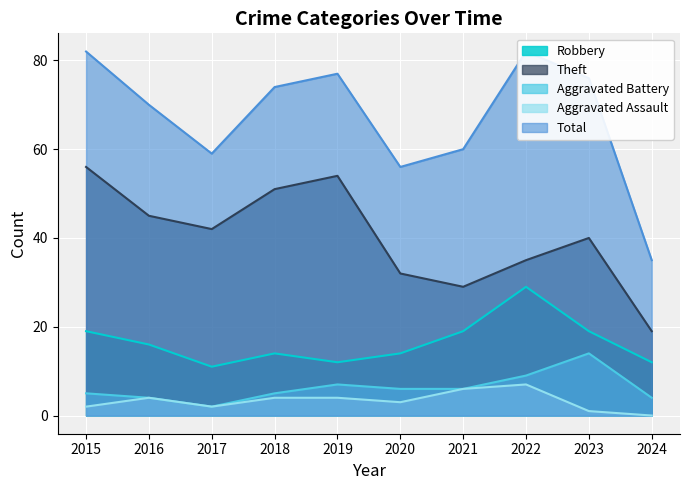

Which series changed the most between 2017 and 2024?

Total